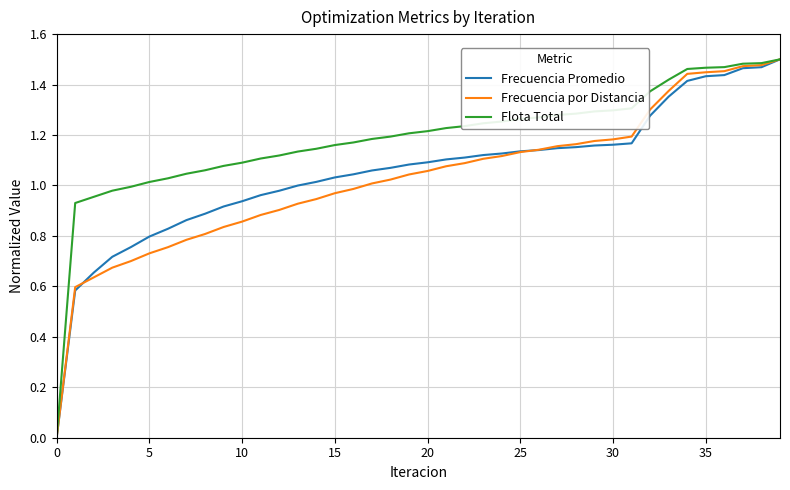

Which series has the largest total across all categories?

Flota Total